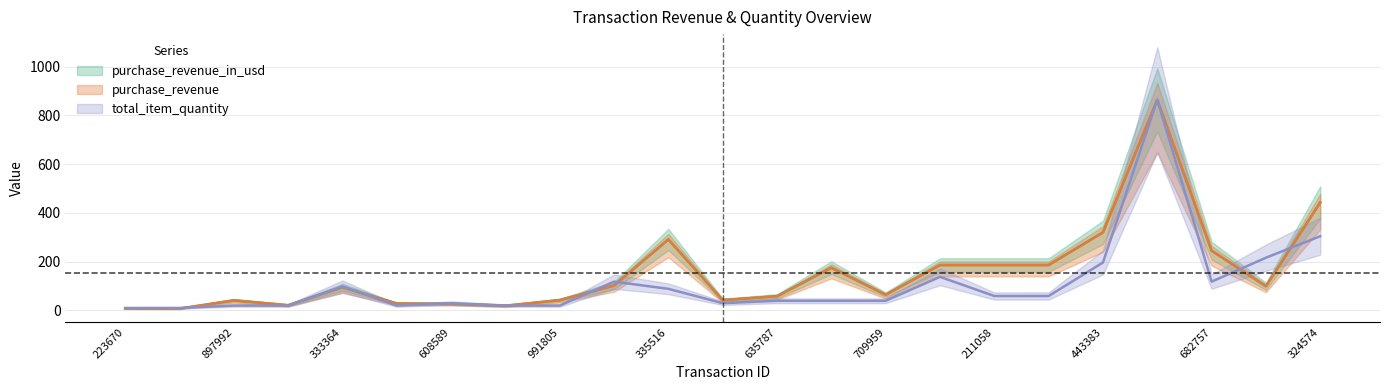

At which category does purchase_revenue_in_usd reach its first local peak?

897992